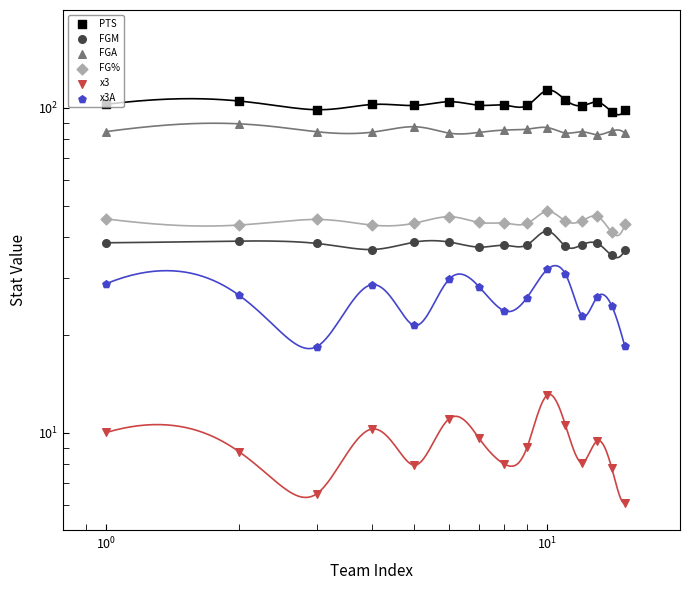

Is the value of FGM at 6 greater than the value of x3 at 8?

Yes